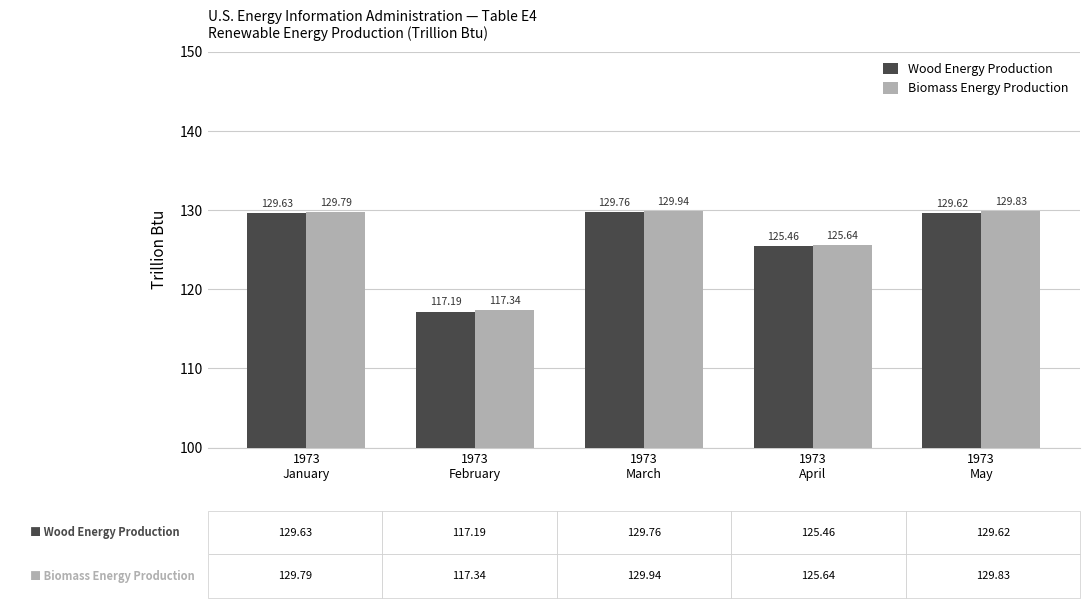

What is the total value across all series at 1973
May?

259.5